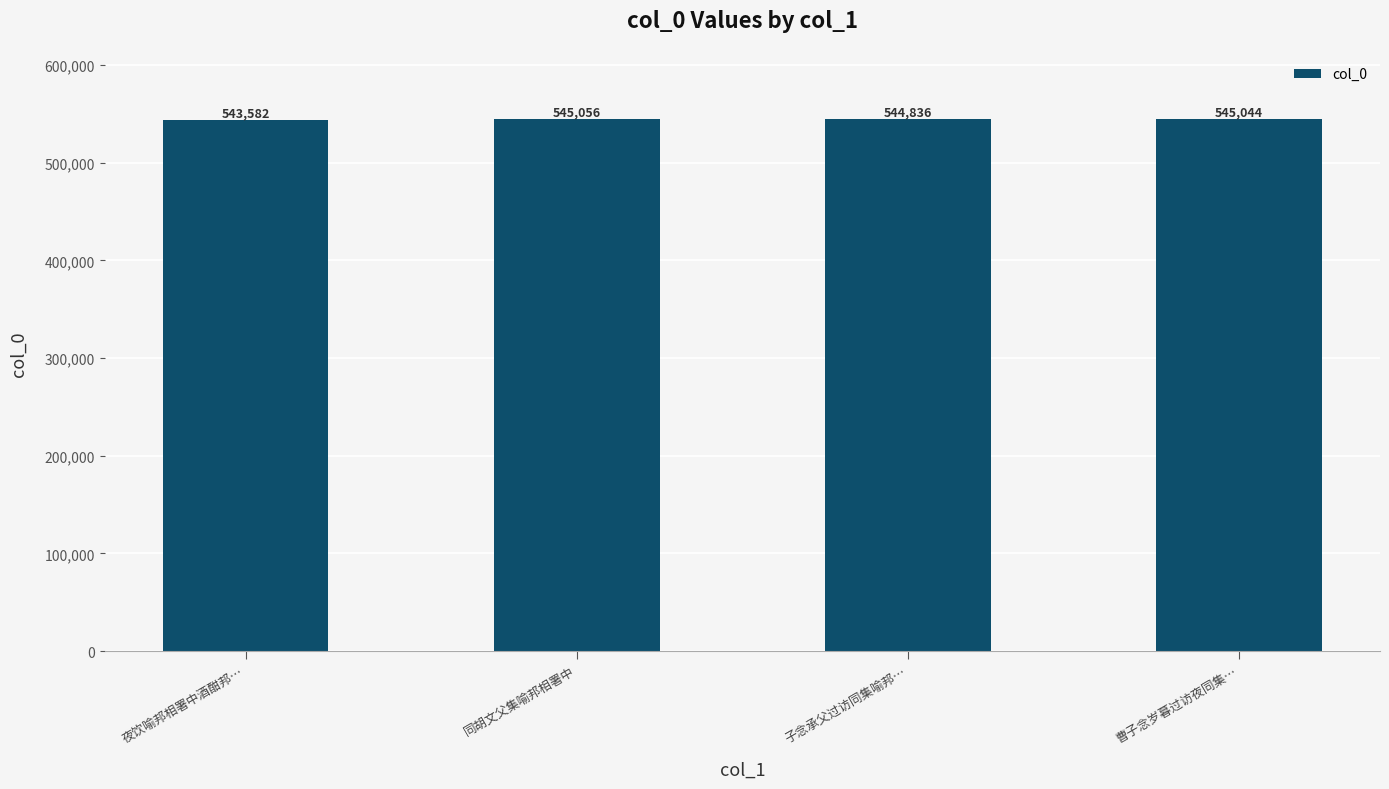

What is the average value?

544630